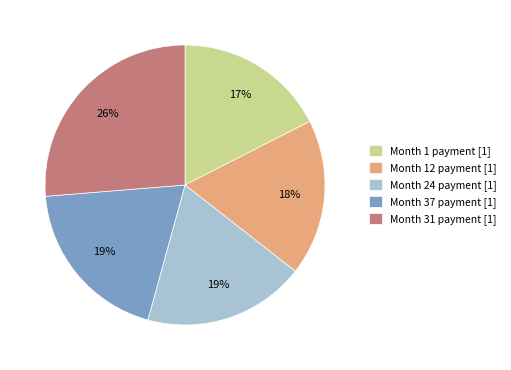

Is there any slice that represents more than half of the pie?

No